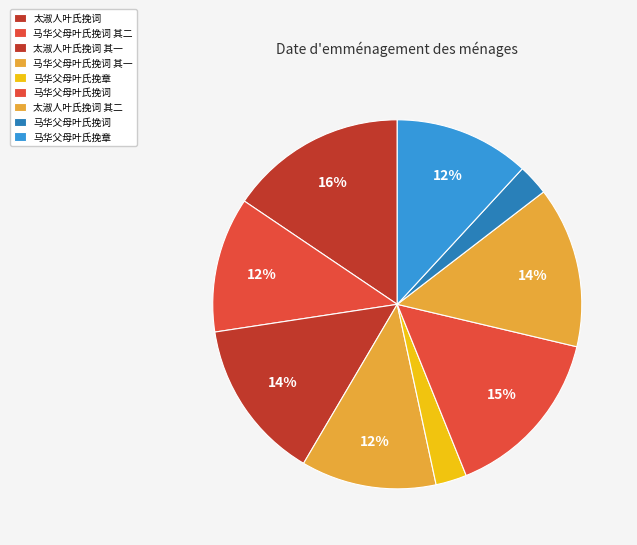

Is there a majority slice in this chart?

No